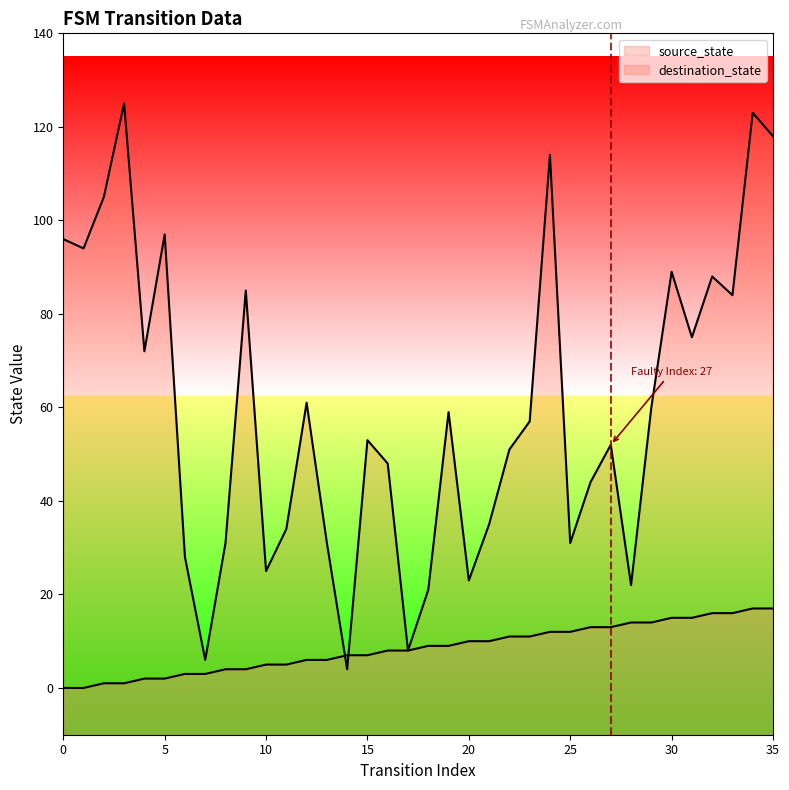

True or false: destination_state has more than 1 interior local peaks.

True